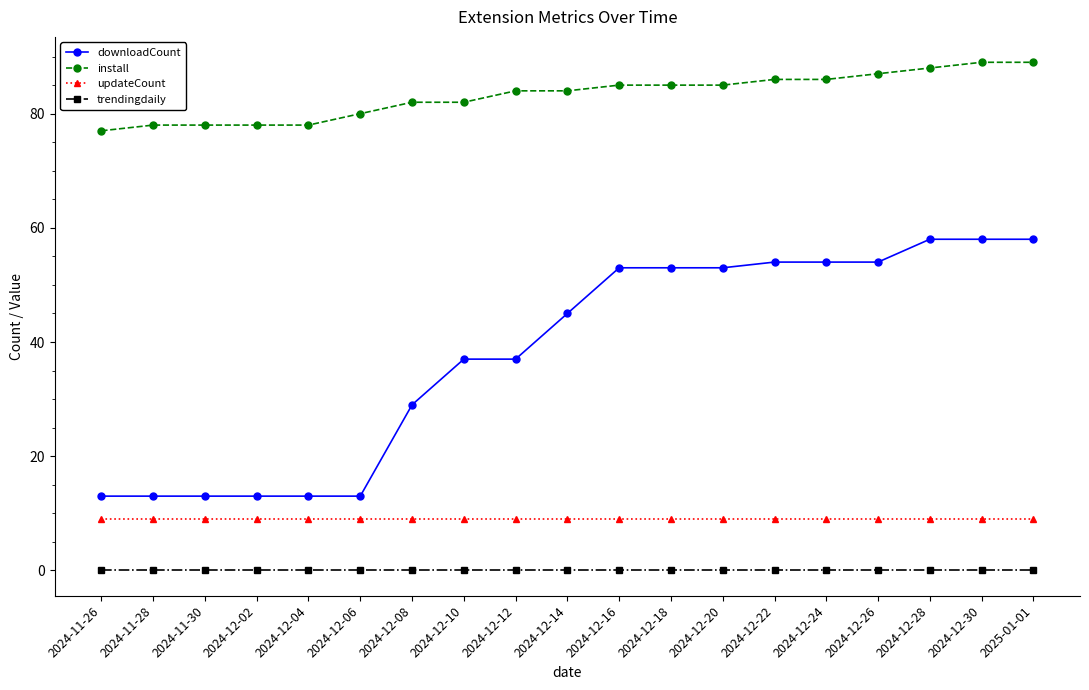

What are all the series names shown in the legend?

downloadCount, install, updateCount, trendingdaily